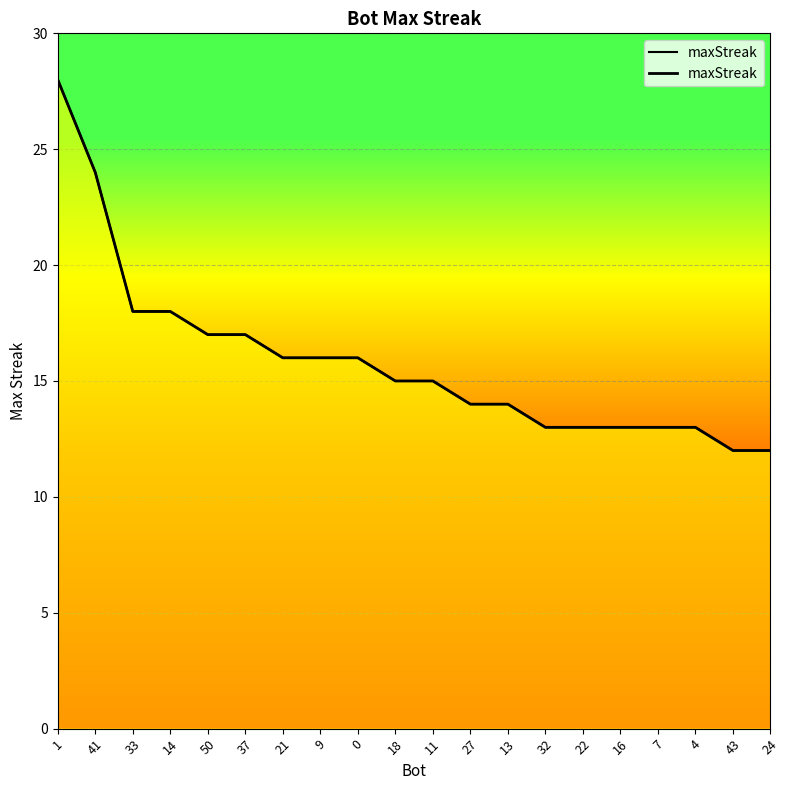

What is the label of the 9th point from the right?

27